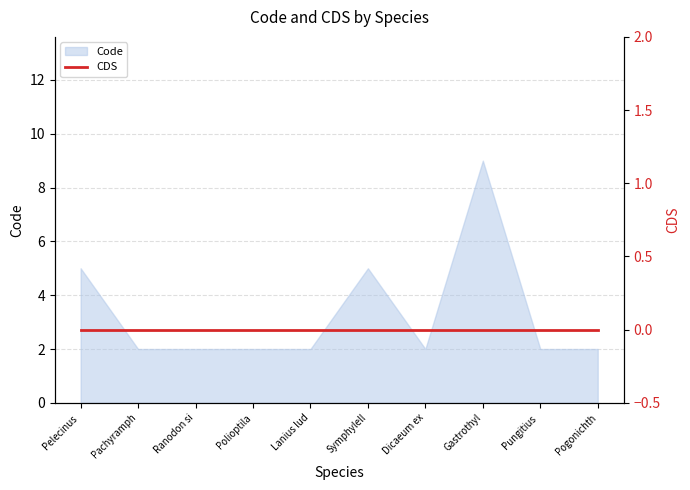

At which label does Code reach its peak?

Gastrothyl